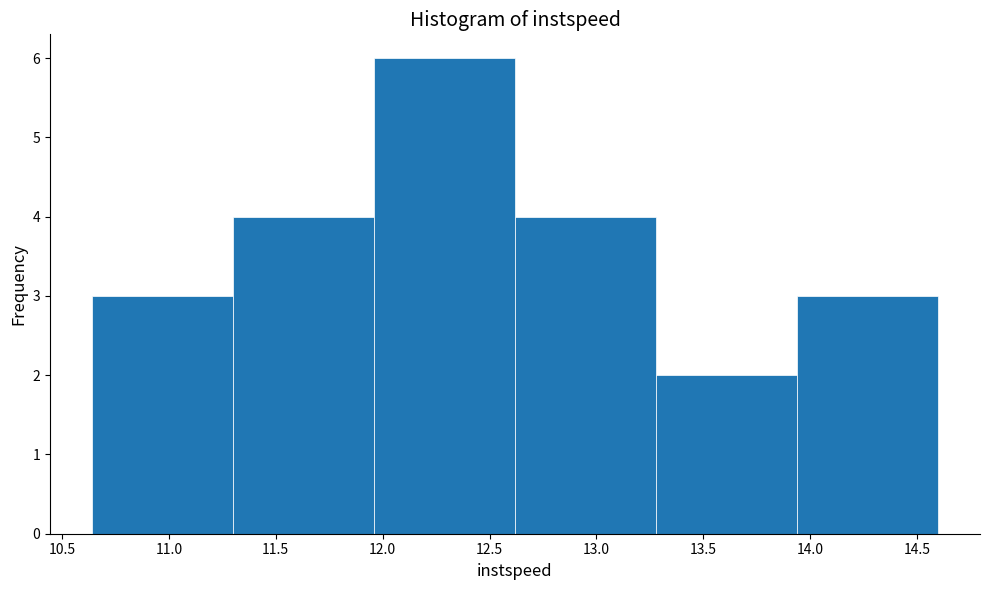

Over which range of the x-axis is the bar tallest?

11.95 to 12.60